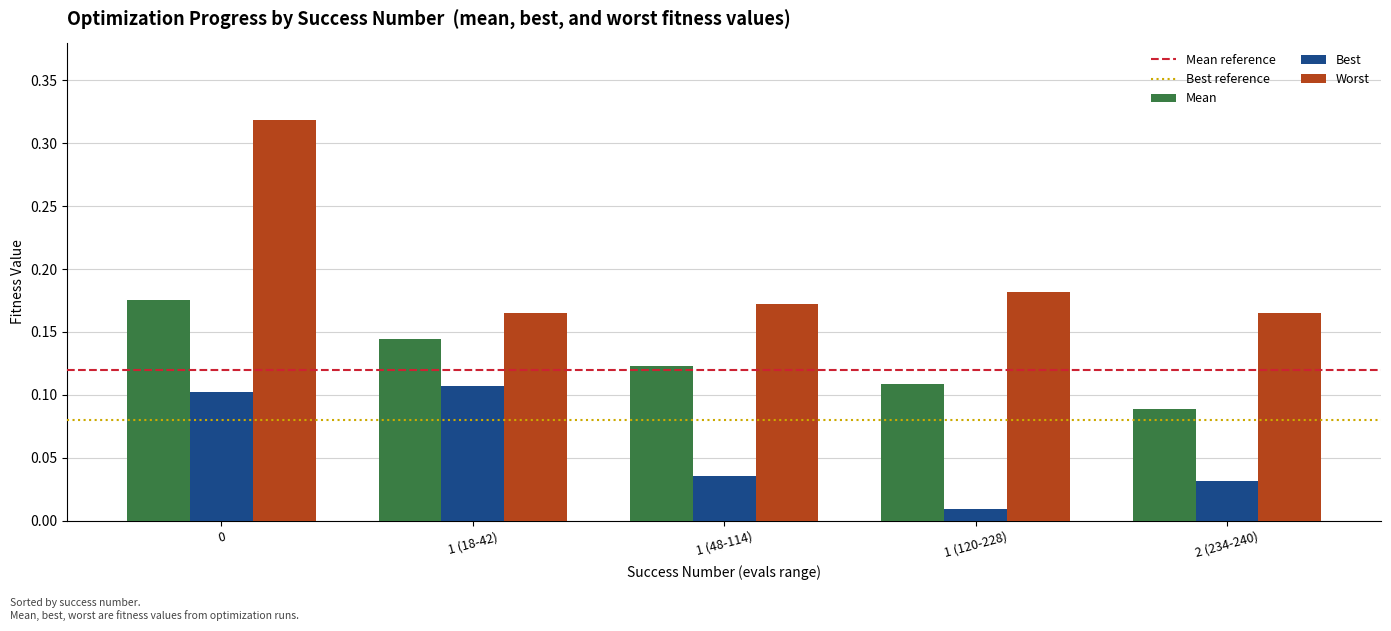

What is the label of the 2nd bar from the left?

1 (18-42)